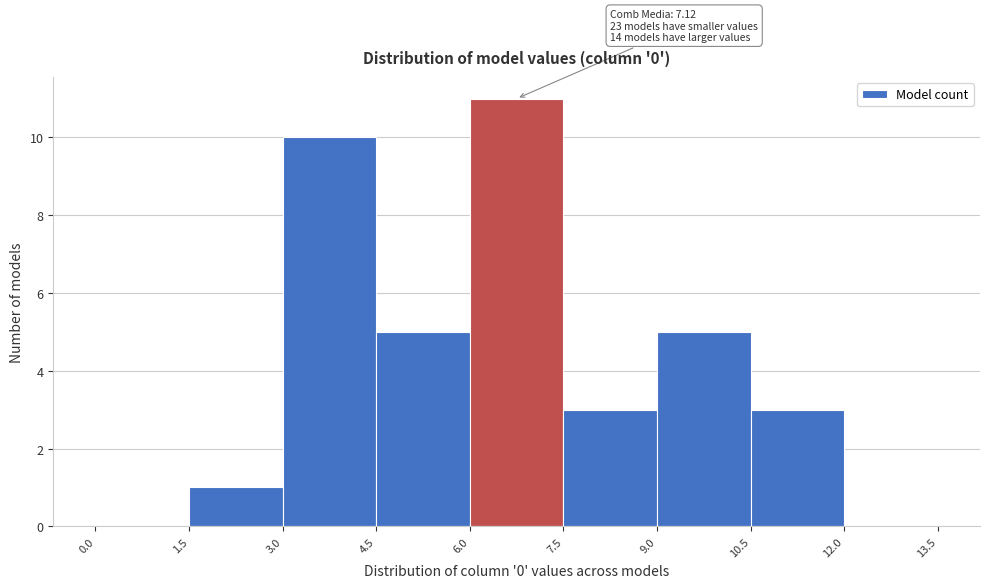

Which range on the x-axis has the tallest bar?

6.0 to 7.5